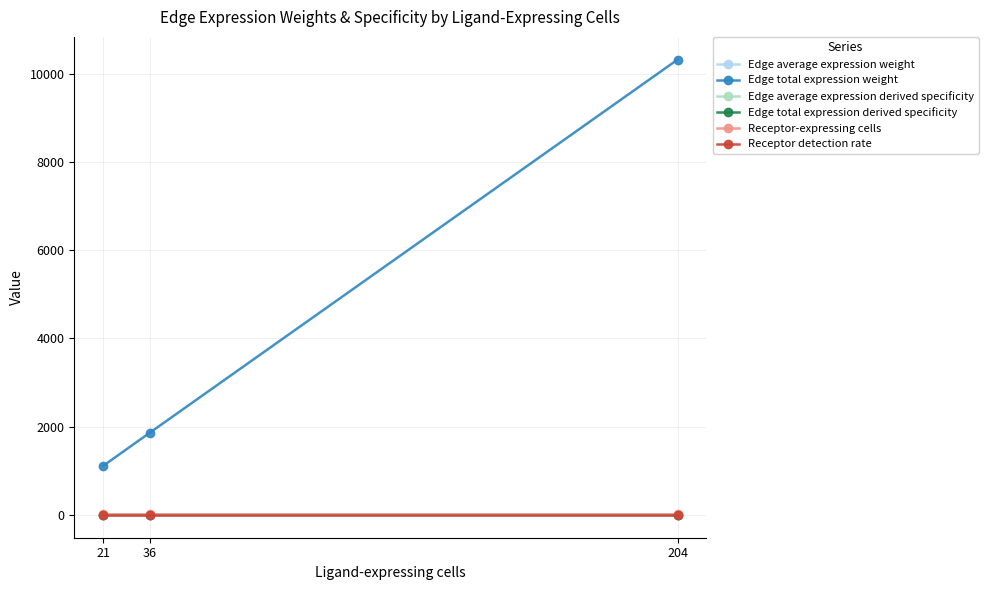

The value of Edge average expression derived specificity at 36 is 0.0. True or false?

True